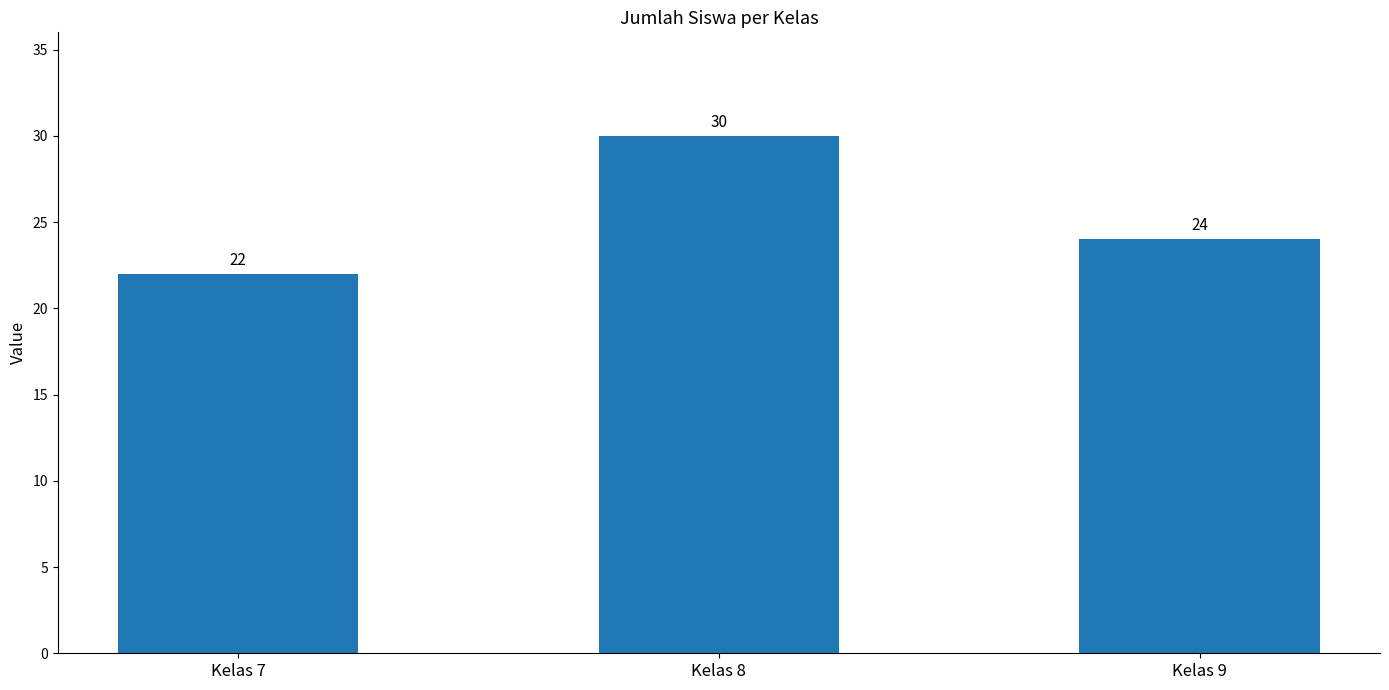

What is the value of the 2nd bar from the left?

30